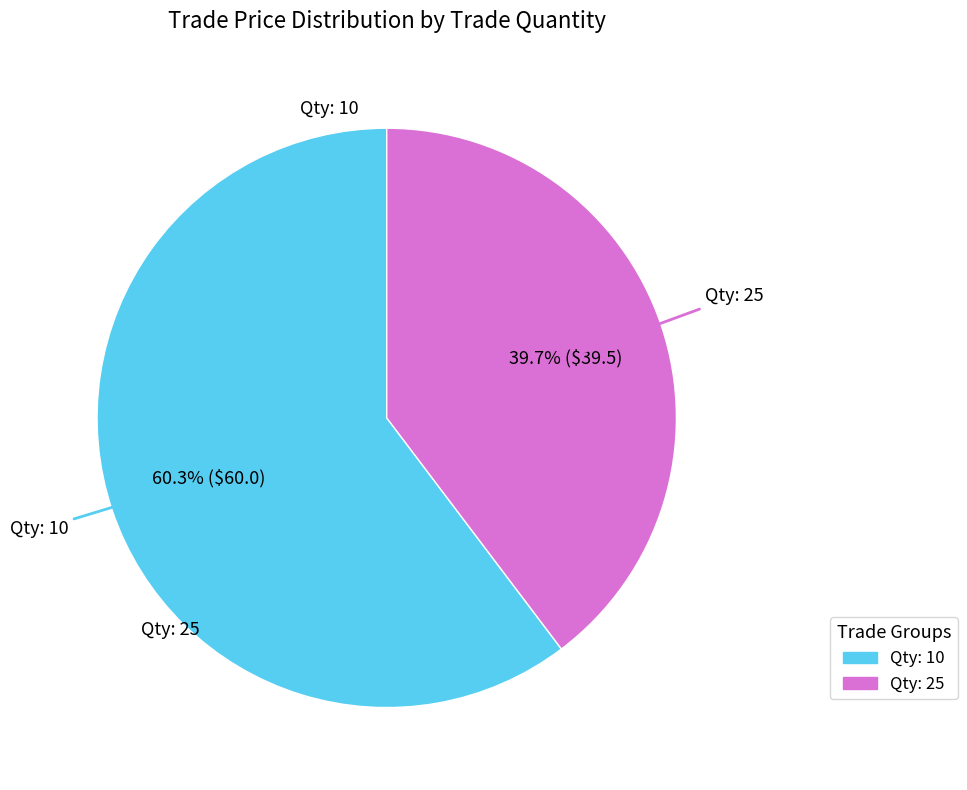

To the nearest percent, what is the average slice percentage?

50%